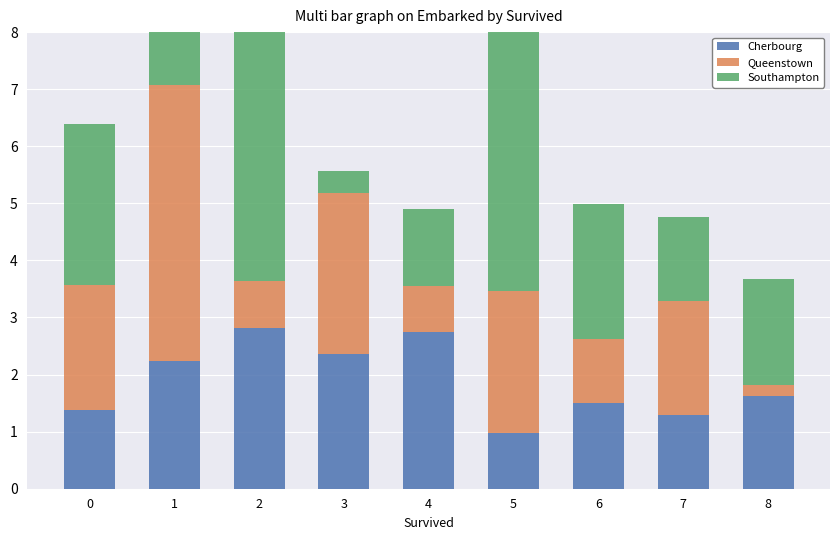

The value of Cherbourg at 4 is 4.1. True or false?

False